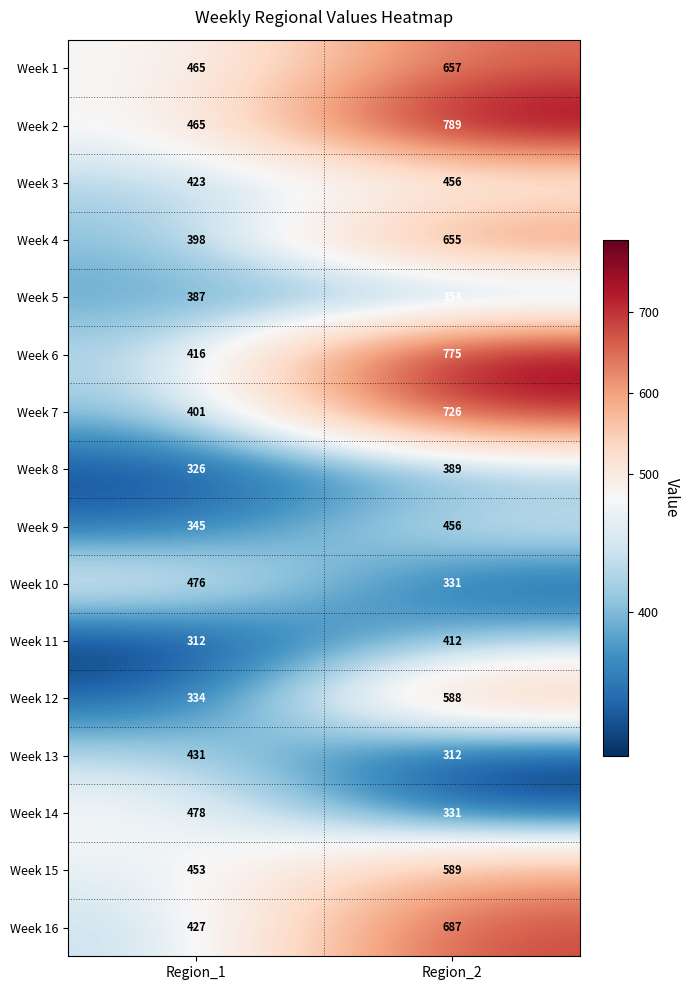

How many values in the Week 1 series are below 657?

1